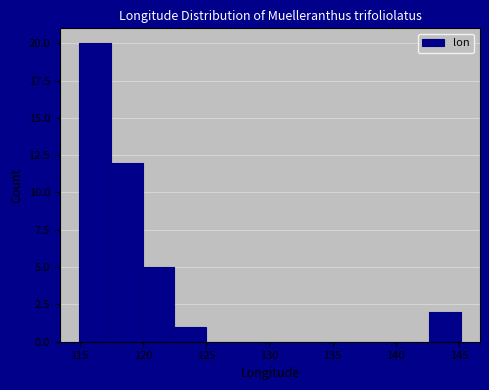

How tall is the bar that spans 142.5 to 145.0 on the x-axis? Neither the bar edges nor the heights are printed on the chart, so give them approximately, as read against the axes.

2